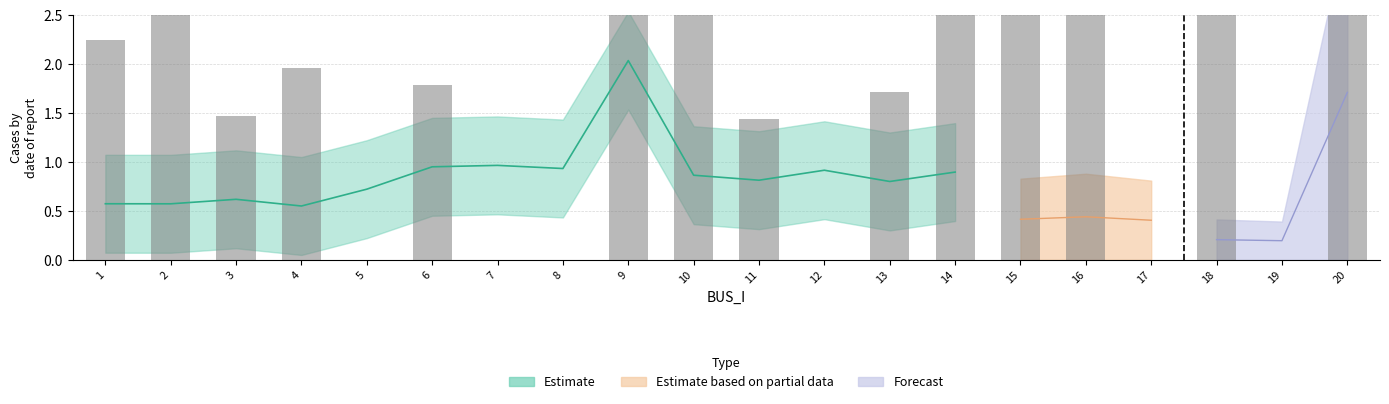

What is the difference between the values at 5 and 4?

2.0